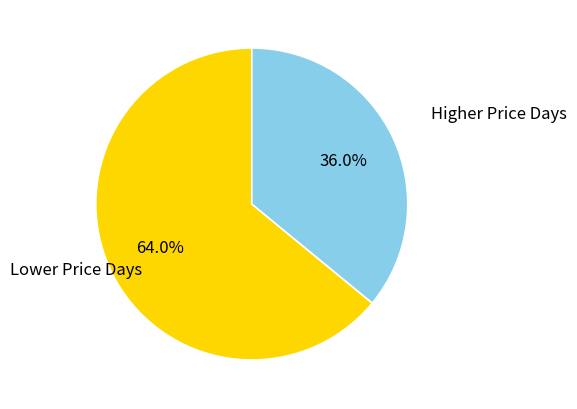

Is there any slice that represents more than half of the pie?

Yes